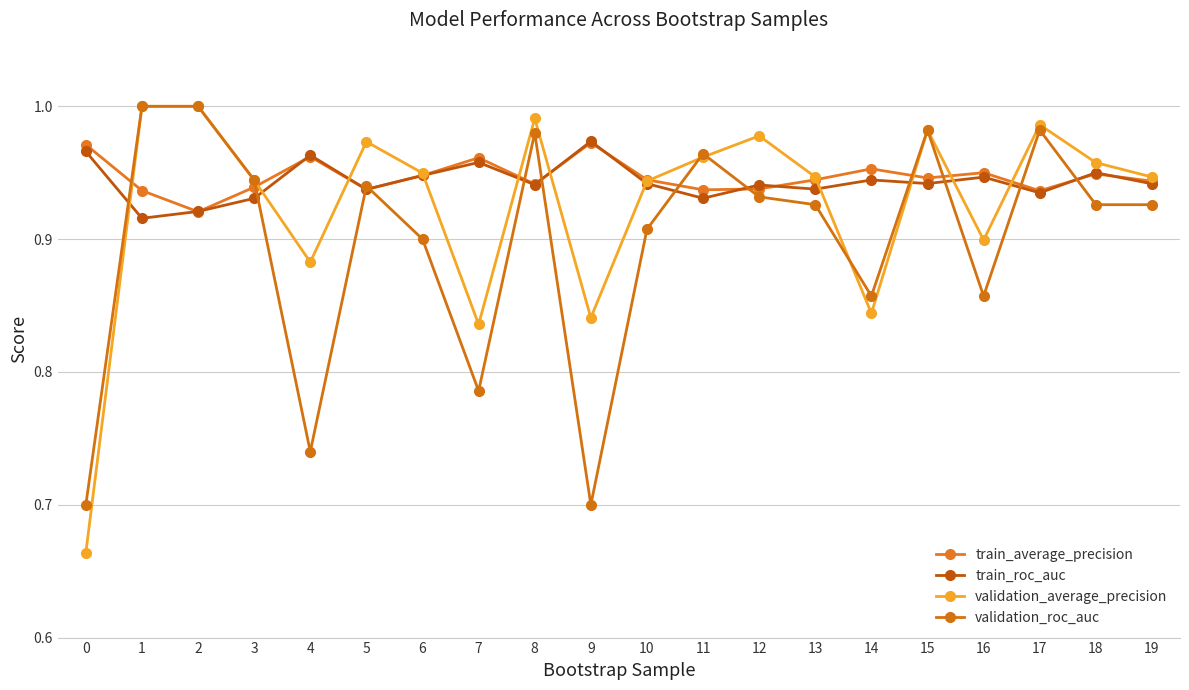

What is the difference between the highest and lowest values at 14?

0.1